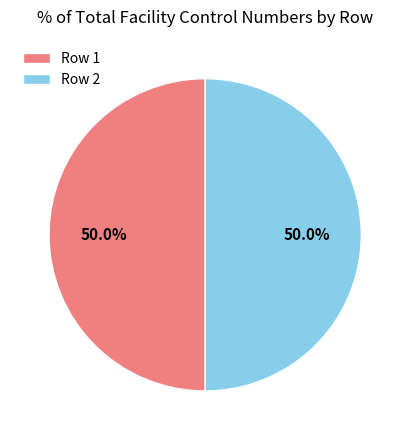

What is the ratio of the value at Row 1 to the value at Row 2?

1.0